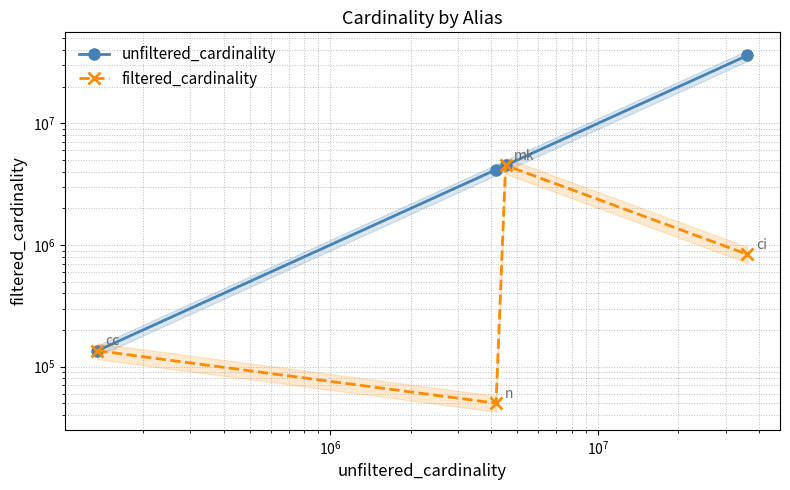

Count the number of data series in this chart.

2